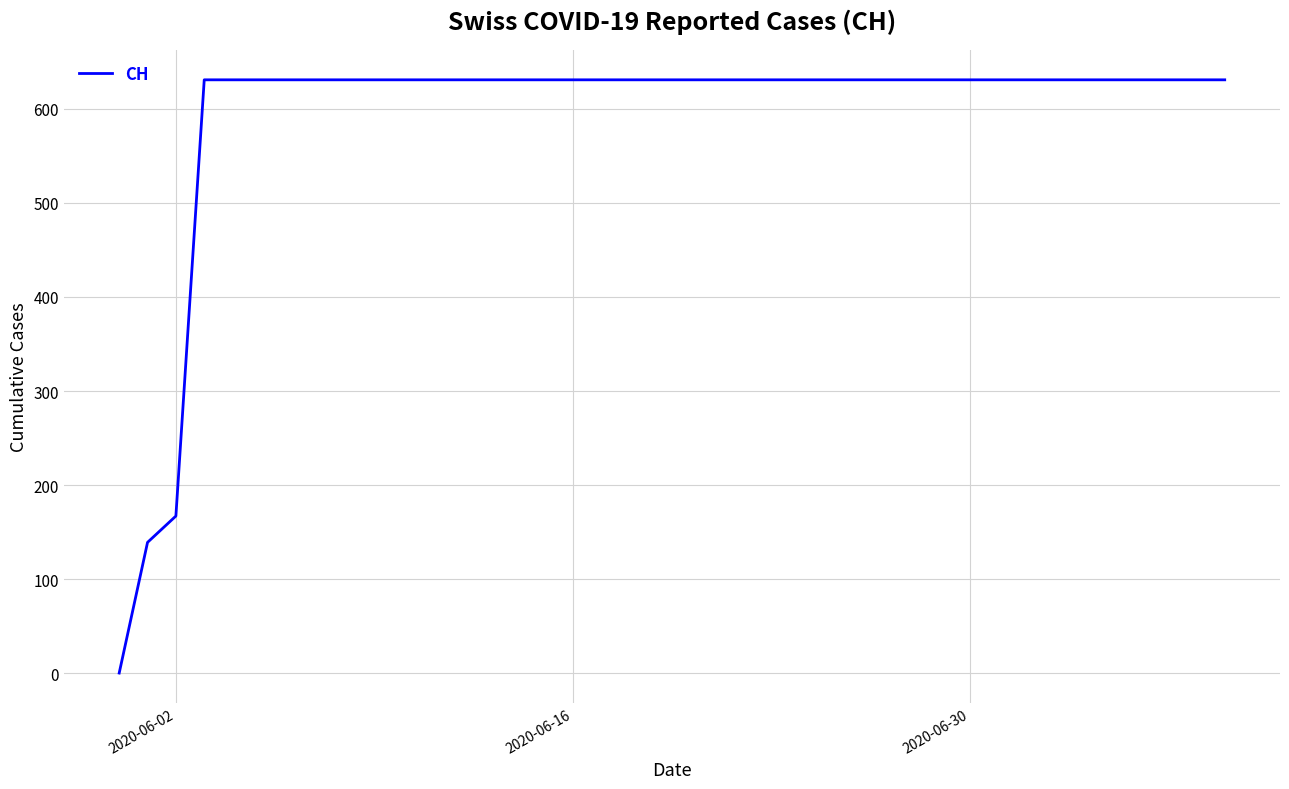

What is the difference between the maximum and minimum values?

631